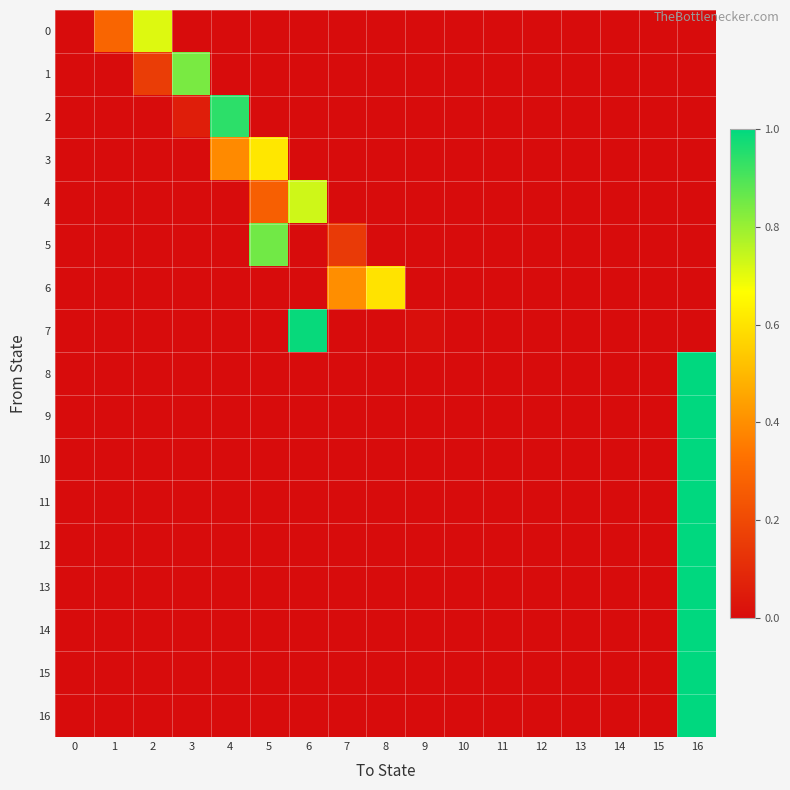

Reading right to left, extract all data points from this chart.

0: 16=0.0	15=0.0	14=0.0	13=0.0	12=0.0	11=0.0	10=0.0	9=0.0	8=0.0	7=0.0	6=0.0	5=0.0	4=0.0	3=0.0	2=0.7	1=0.3	0=0.0
1: 16=0.0	15=0.0	14=0.0	13=0.0	12=0.0	11=0.0	10=0.0	9=0.0	8=0.0	7=0.0	6=0.0	5=0.0	4=0.0	3=0.8	2=0.2	1=0.0	0=0.0
2: 16=0.0	15=0.0	14=0.0	13=0.0	12=0.0	11=0.0	10=0.0	9=0.0	8=0.0	7=0.0	6=0.0	5=0.0	4=0.9	3=0.1	2=0.0	1=0.0	0=0.0
3: 16=0.0	15=0.0	14=0.0	13=0.0	12=0.0	11=0.0	10=0.0	9=0.0	8=0.0	7=0.0	6=0.0	5=0.6	4=0.4	3=0.0	2=0.0	1=0.0	0=0.0
4: 16=0.0	15=0.0	14=0.0	13=0.0	12=0.0	11=0.0	10=0.0	9=0.0	8=0.0	7=0.0	6=0.7	5=0.3	4=0.0	3=0.0	2=0.0	1=0.0	0=0.0
5: 16=0.0	15=0.0	14=0.0	13=0.0	12=0.0	11=0.0	10=0.0	9=0.0	8=0.0	7=0.1	6=0.0	5=0.8	4=0.0	3=0.0	2=0.0	1=0.0	0=0.0
6: 16=0.0	15=0.0	14=0.0	13=0.0	12=0.0	11=0.0	10=0.0	9=0.0	8=0.6	7=0.4	6=0.0	5=0.0	4=0.0	3=0.0	2=0.0	1=0.0	0=0.0
7: 16=0.0	15=0.0	14=0.0	13=0.0	12=0.0	11=0.0	10=0.0	9=0.0	8=0.0	7=0.0	6=1.0	5=0.0	4=0.0	3=0.0	2=0.0	1=0.0	0=0.0
8: 16=1.0	15=0.0	14=0.0	13=0.0	12=0.0	11=0.0	10=0.0	9=0.0	8=0.0	7=0.0	6=0.0	5=0.0	4=0.0	3=0.0	2=0.0	1=0.0	0=0.0
9: 16=1.0	15=0.0	14=0.0	13=0.0	12=0.0	11=0.0	10=0.0	9=0.0	8=0.0	7=0.0	6=0.0	5=0.0	4=0.0	3=0.0	2=0.0	1=0.0	0=0.0
10: 16=1.0	15=0.0	14=0.0	13=0.0	12=0.0	11=0.0	10=0.0	9=0.0	8=0.0	7=0.0	6=0.0	5=0.0	4=0.0	3=0.0	2=0.0	1=0.0	0=0.0
11: 16=1.0	15=0.0	14=0.0	13=0.0	12=0.0	11=0.0	10=0.0	9=0.0	8=0.0	7=0.0	6=0.0	5=0.0	4=0.0	3=0.0	2=0.0	1=0.0	0=0.0
12: 16=1.0	15=0.0	14=0.0	13=0.0	12=0.0	11=0.0	10=0.0	9=0.0	8=0.0	7=0.0	6=0.0	5=0.0	4=0.0	3=0.0	2=0.0	1=0.0	0=0.0
13: 16=1.0	15=0.0	14=0.0	13=0.0	12=0.0	11=0.0	10=0.0	9=0.0	8=0.0	7=0.0	6=0.0	5=0.0	4=0.0	3=0.0	2=0.0	1=0.0	0=0.0
14: 16=1.0	15=0.0	14=0.0	13=0.0	12=0.0	11=0.0	10=0.0	9=0.0	8=0.0	7=0.0	6=0.0	5=0.0	4=0.0	3=0.0	2=0.0	1=0.0	0=0.0
15: 16=1.0	15=0.0	14=0.0	13=0.0	12=0.0	11=0.0	10=0.0	9=0.0	8=0.0	7=0.0	6=0.0	5=0.0	4=0.0	3=0.0	2=0.0	1=0.0	0=0.0
16: 16=1.0	15=0.0	14=0.0	13=0.0	12=0.0	11=0.0	10=0.0	9=0.0	8=0.0	7=0.0	6=0.0	5=0.0	4=0.0	3=0.0	2=0.0	1=0.0	0=0.0